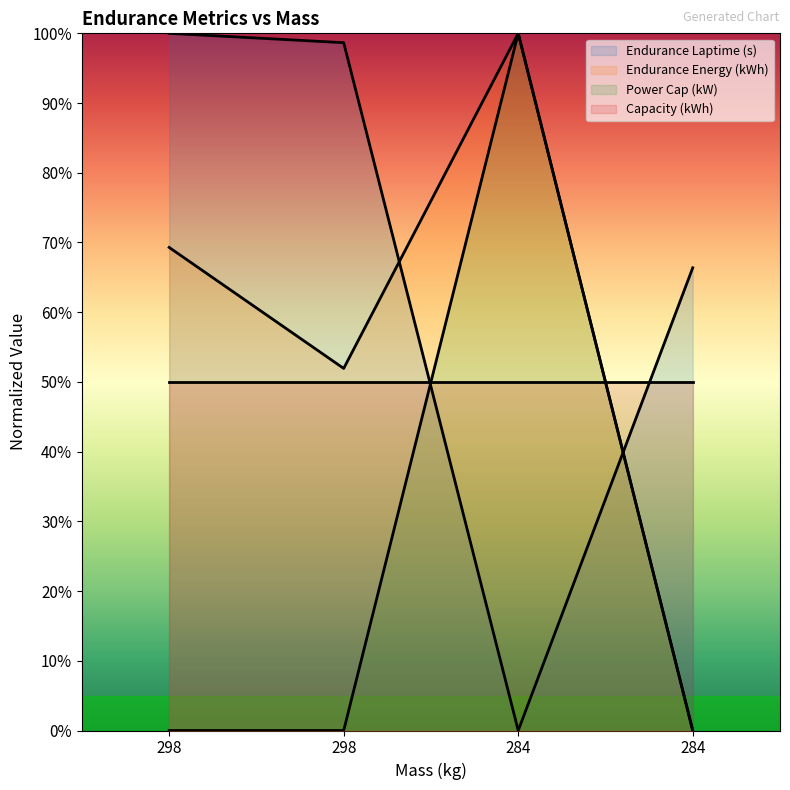

How many data points in Endurance Laptime (s) are less than 98?

2